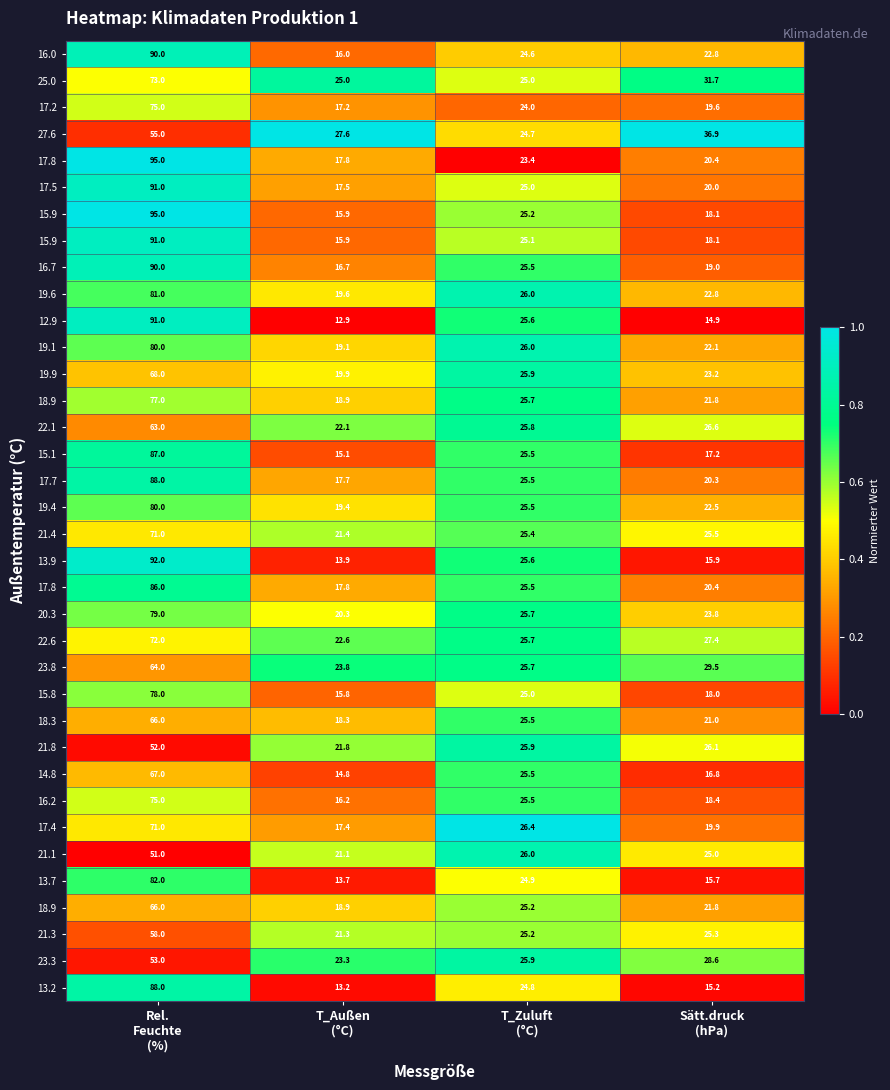

What is the total value across all series at Rel.
Feuchte
(%)?

20.6